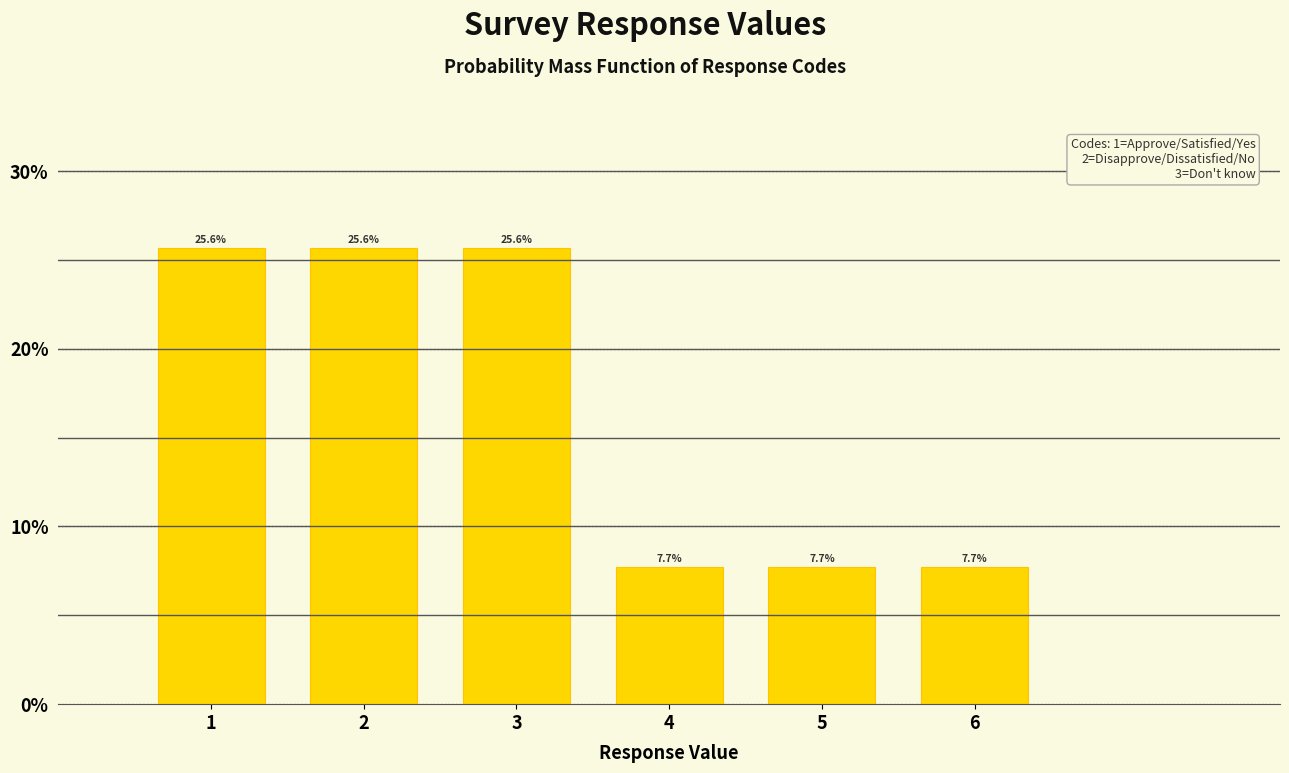

Reading left to right, transcribe all the data shown in this chart.

1=25.6	2=25.6	3=25.6	4=7.7	5=7.7	6=7.7